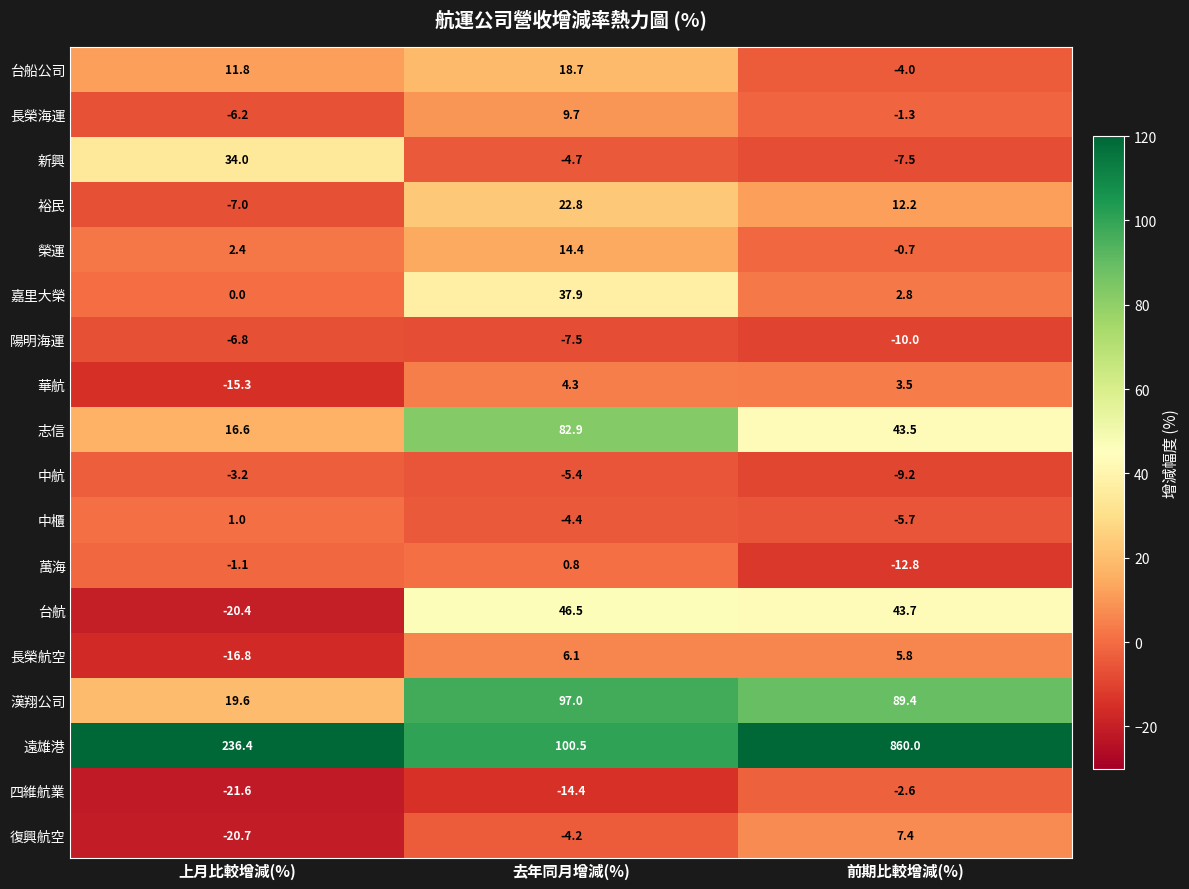

Which category has the highest value in the 遠雄港 series?

前期比較增減(%)